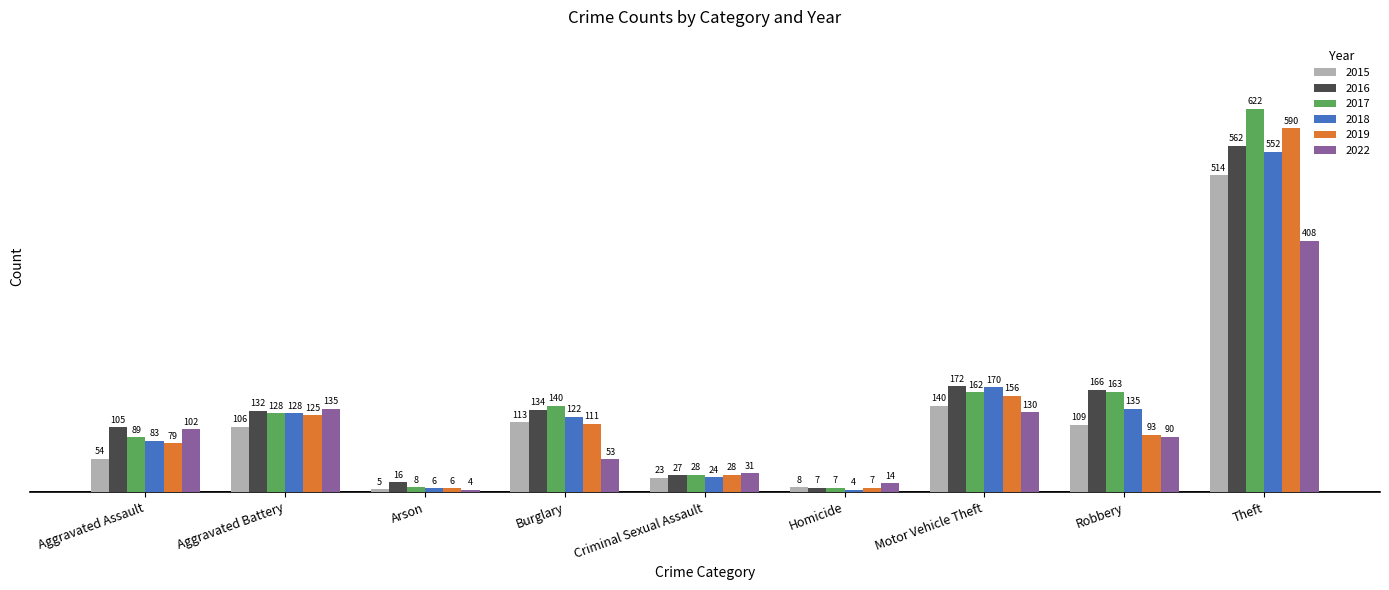

Reading left to right, list all the values displayed in this chart.

2015: 54	106	5	113	23	8	140	109	514
2016: 105	132	16	134	27	7	172	166	562
2017: 89	128	8	140	28	7	162	163	622
2018: 83	128	6	122	24	4	170	135	552
2019: 79	125	6	111	28	7	156	93	590
2022: 102	135	4	53	31	14	130	90	408